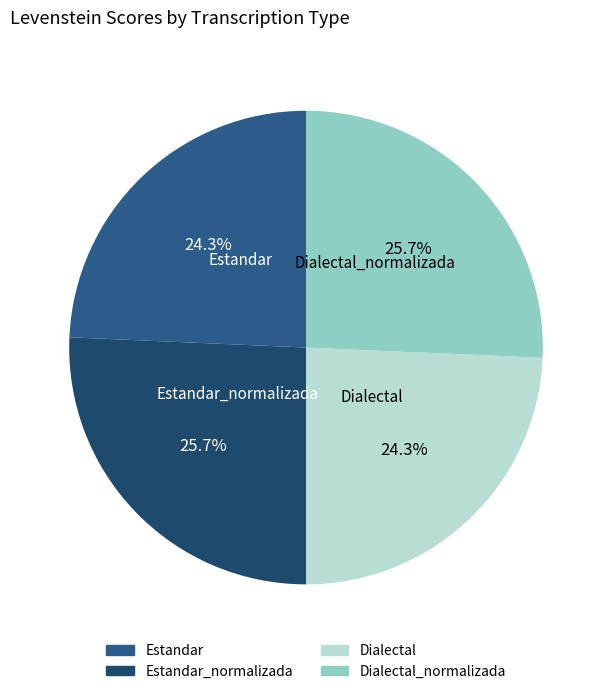

Is there any slice that represents more than half of the pie?

No